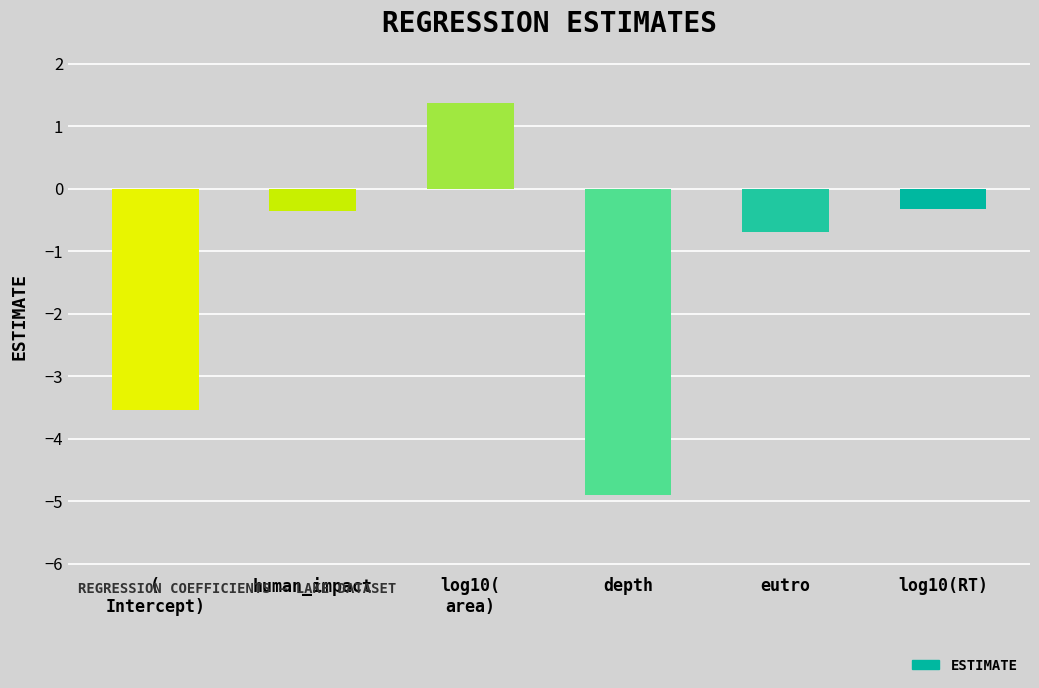

What is the label of the 1st bar from the left?

(
Intercept)